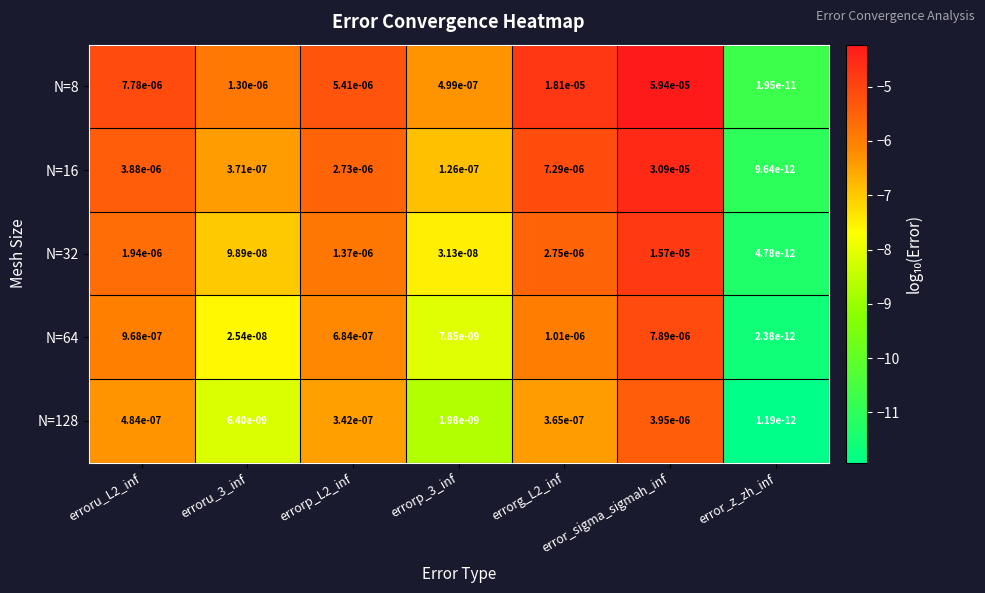

Rank the series by their maximum value, from lowest to highest.

N=128, N=64, N=32, N=16, N=8